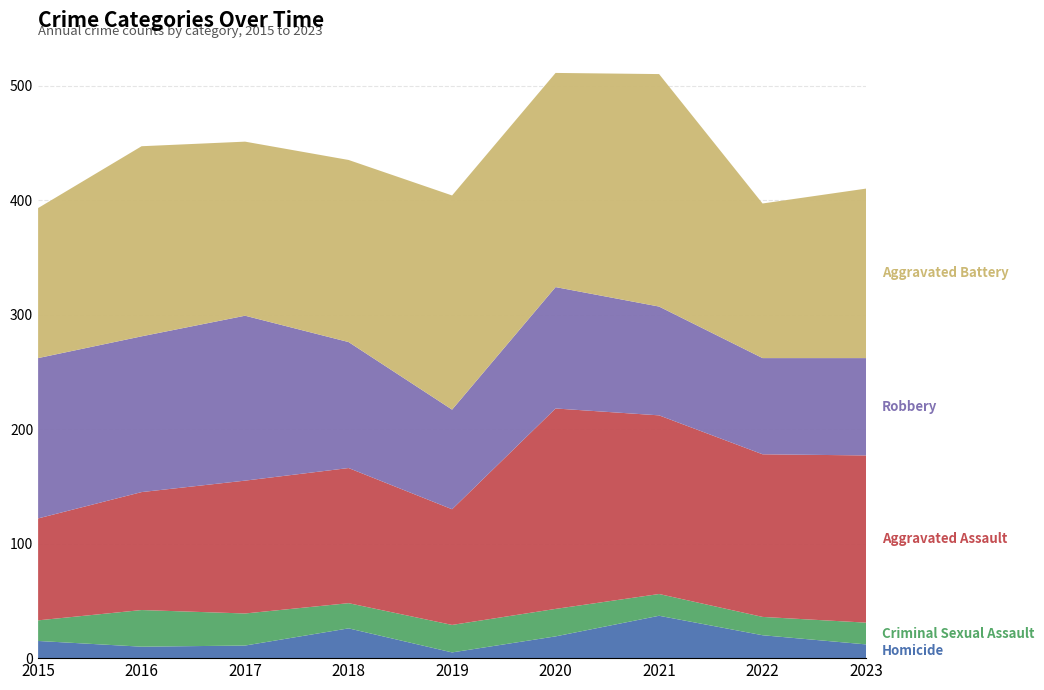

Reading left to right, extract all data points from this chart.

Homicide: 15	10	11	26	5	19	37	20	12
Criminal Sexual Assault: 18	32	28	22	24	24	19	16	19
Aggravated Assault: 89	103	116	118	101	175	156	142	146
Robbery: 140	136	144	110	87	106	95	84	85
Aggravated Battery: 131	166	152	159	187	187	203	135	148